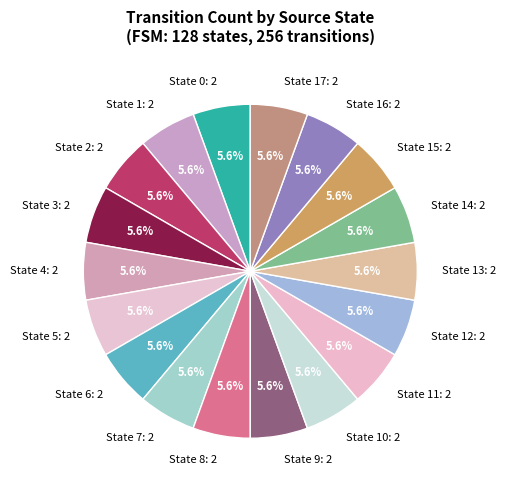

Count the number of slices in the pie.

18